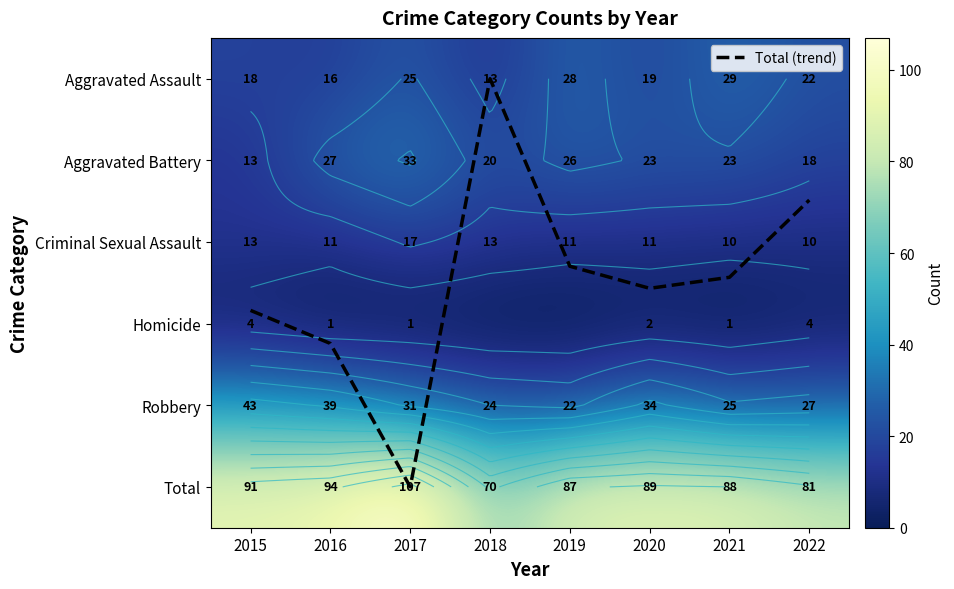

The Robbery series shows 8.3 at 2018. True or false?

False